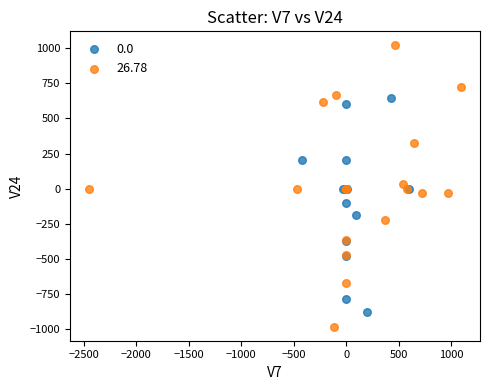

Which series contains the highest Y value?

26.78